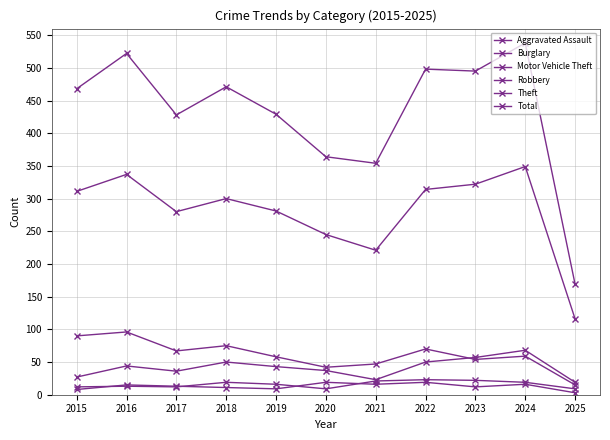

How many series are shown in this chart?

6